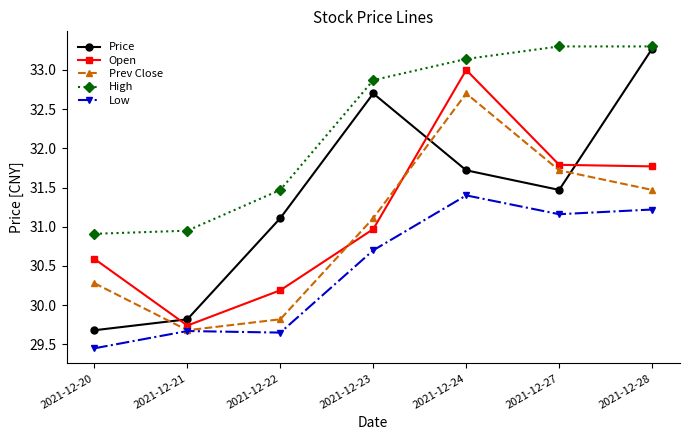

True or false: High and Low intersect in this chart.

False